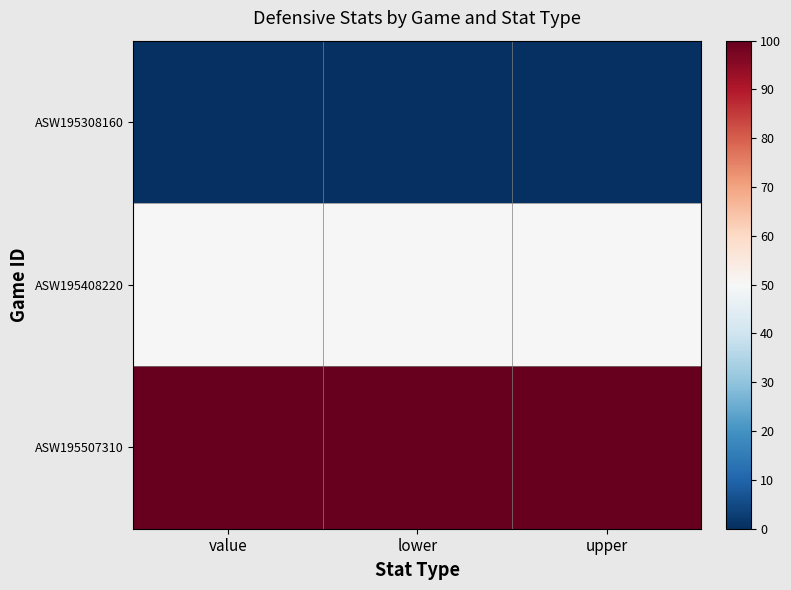

At how many categories does at least one series exceed 33?

3